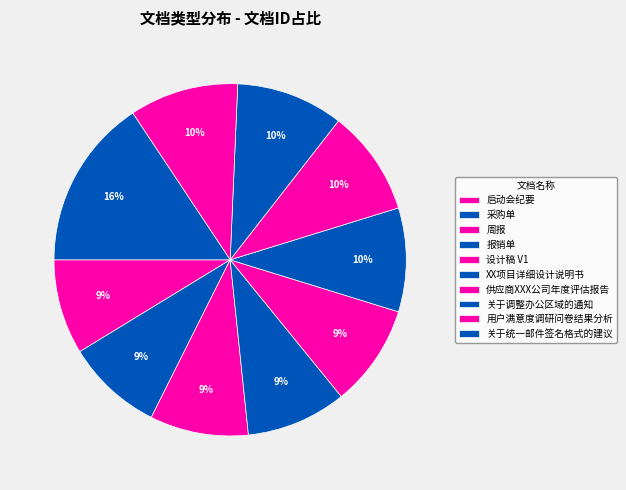

Count the number of slices in the pie.

10